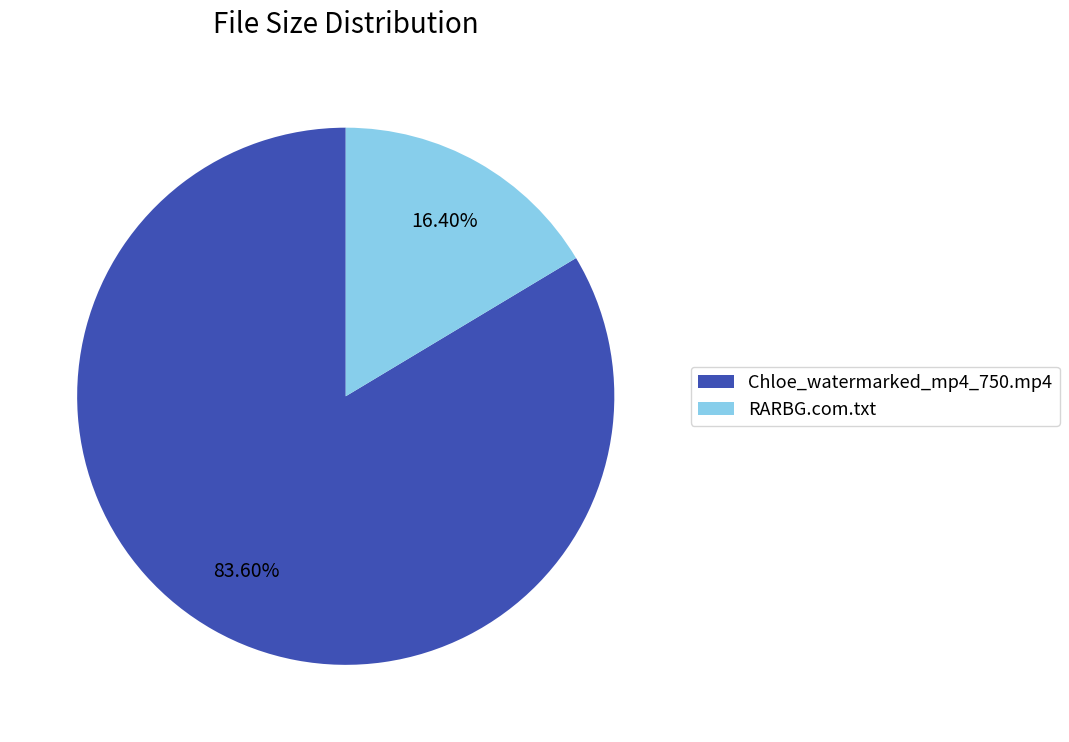

Rank the categories by value from highest to lowest.

Chloe_watermarked_mp4_750.mp4, RARBG.com.txt